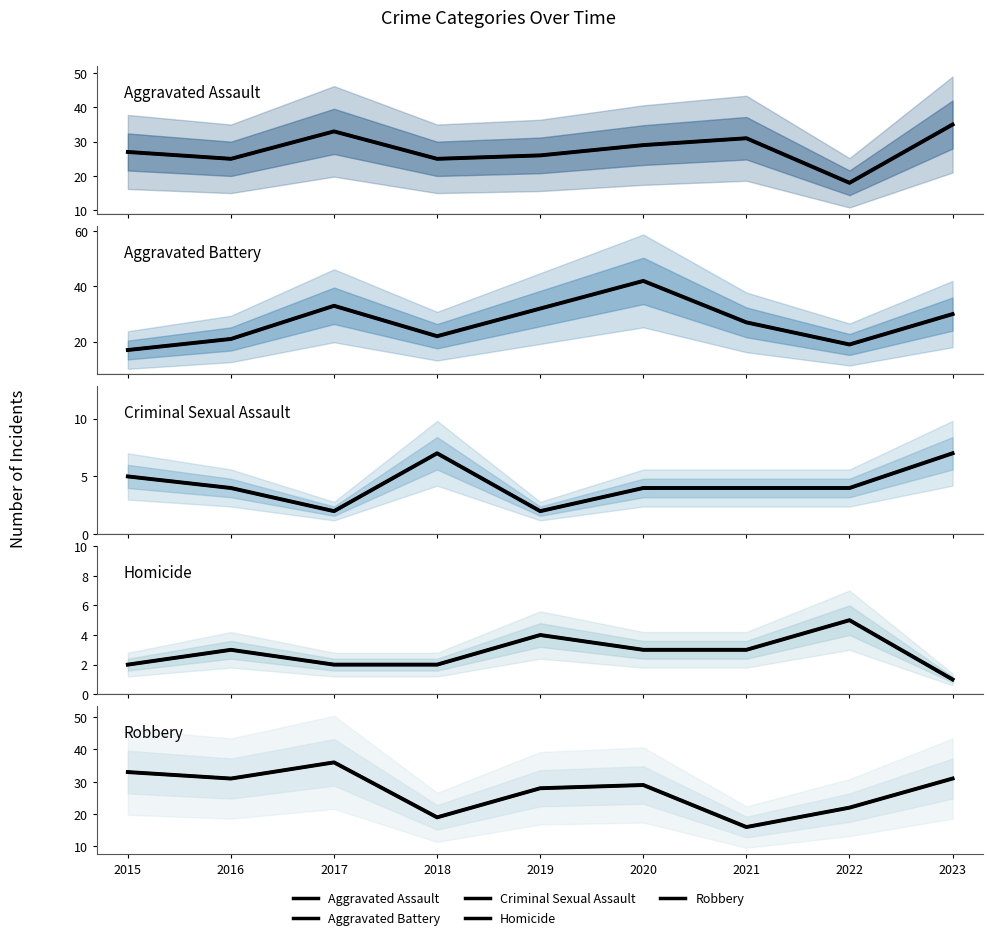

Between 2016 and 2022, which series saw the biggest shift?

Robbery